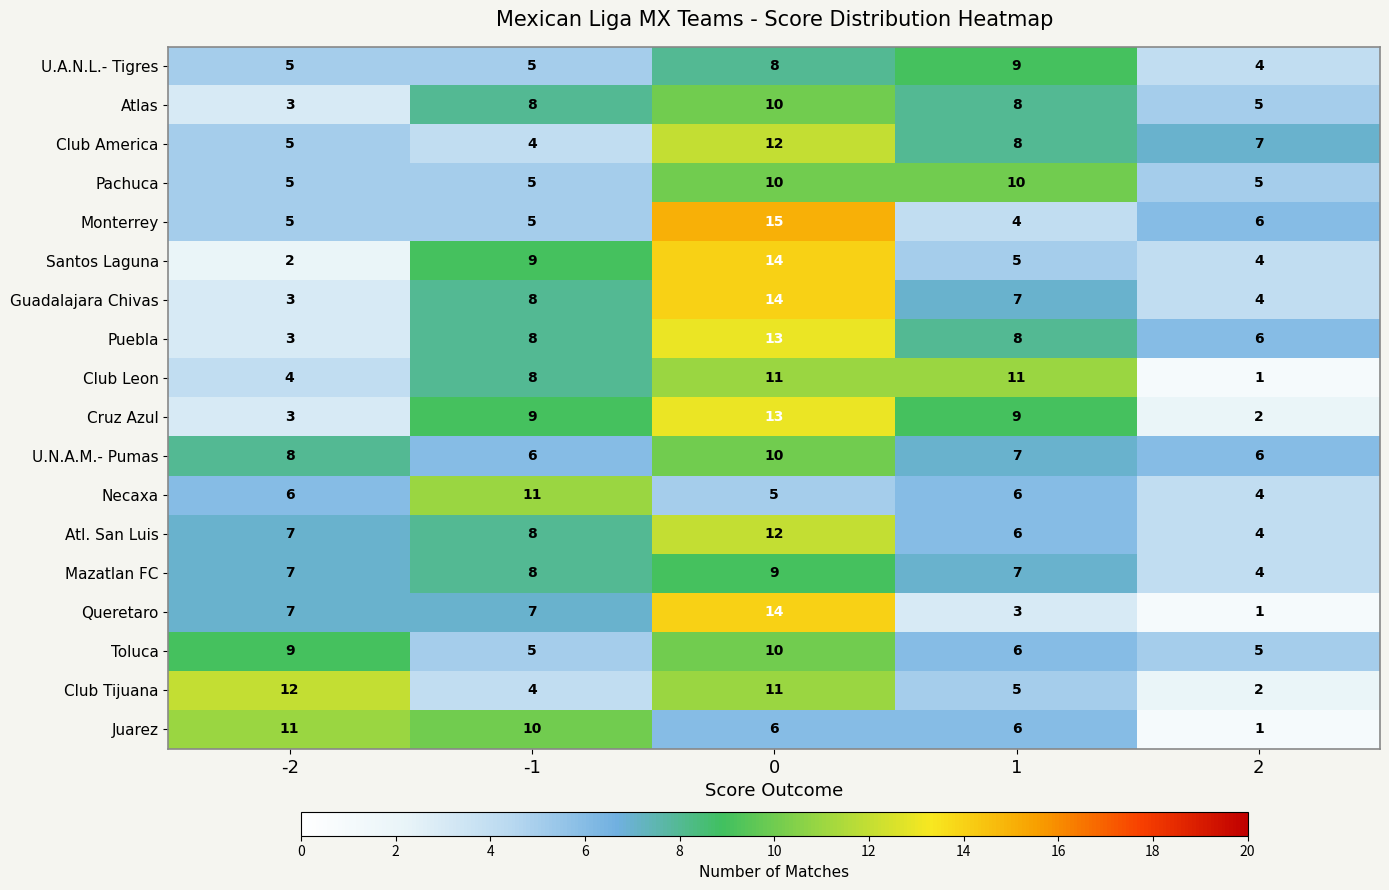

Read the Guadalajara Chivas value at 0.

14